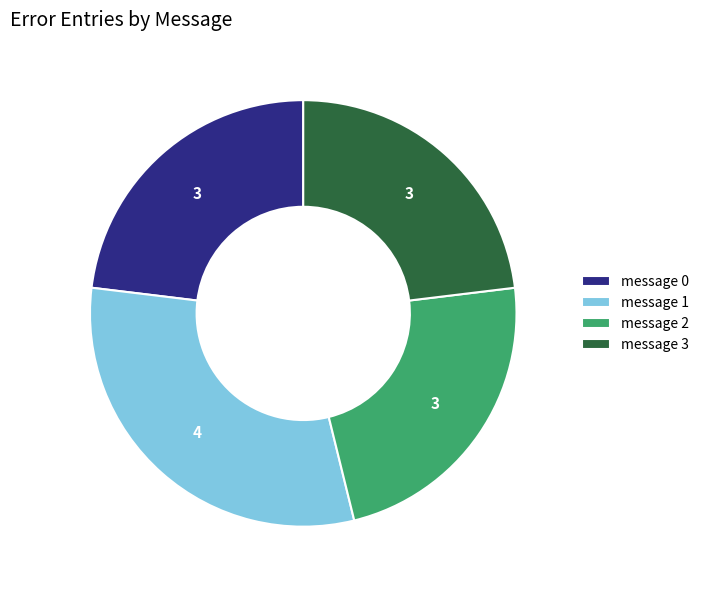

Is message 2 the majority of the pie?

No